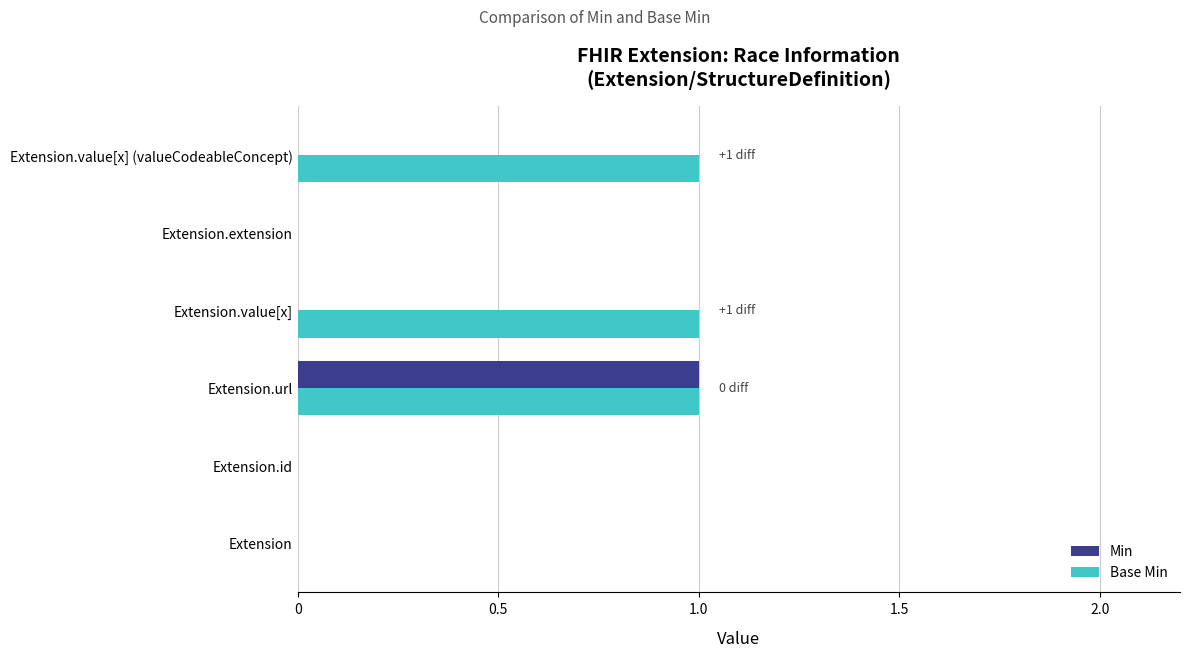

Is it true that Min equals 1 at Extension?

False